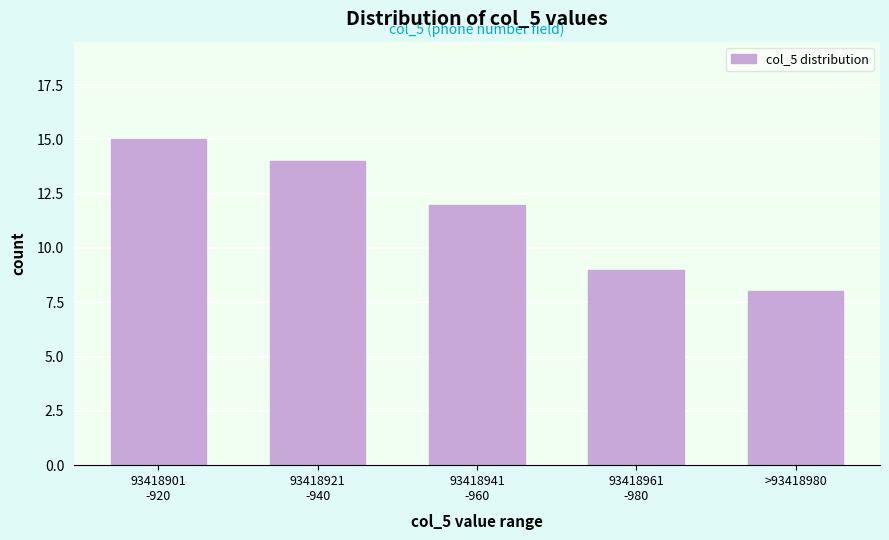

Reading left to right, extract all data points from this chart.

15	14	12	9	8